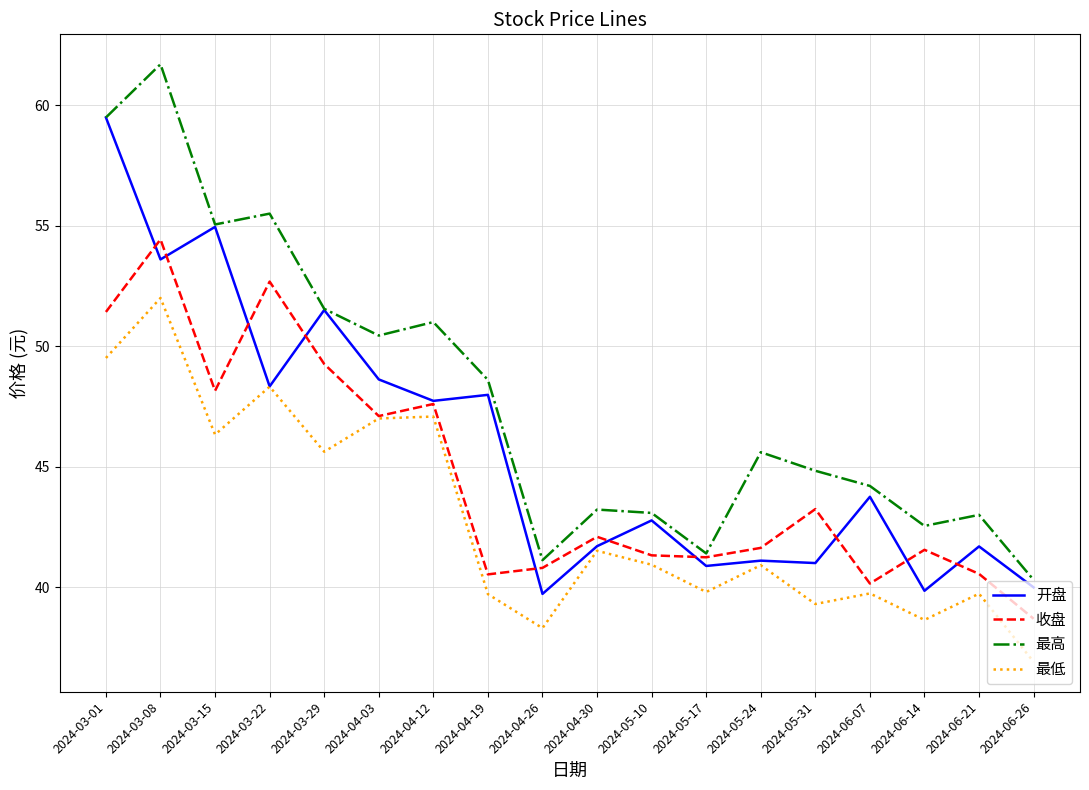

What are all the series names shown in the legend?

开盘, 收盘, 最高, 最低